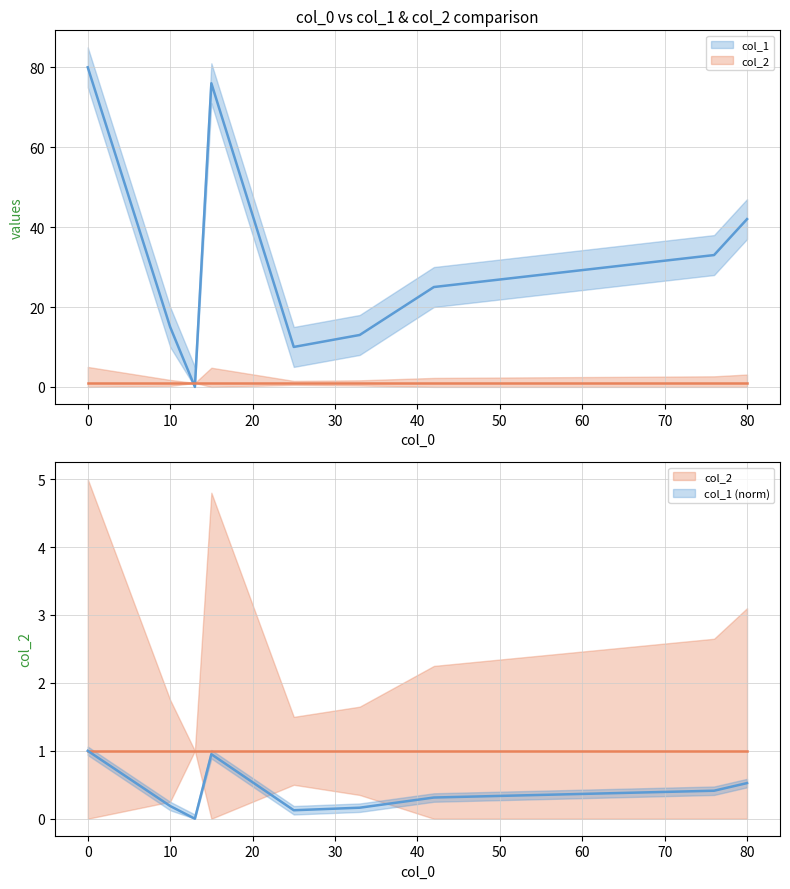

Rank the series by their average value, from lowest to highest.

col_2, col_1